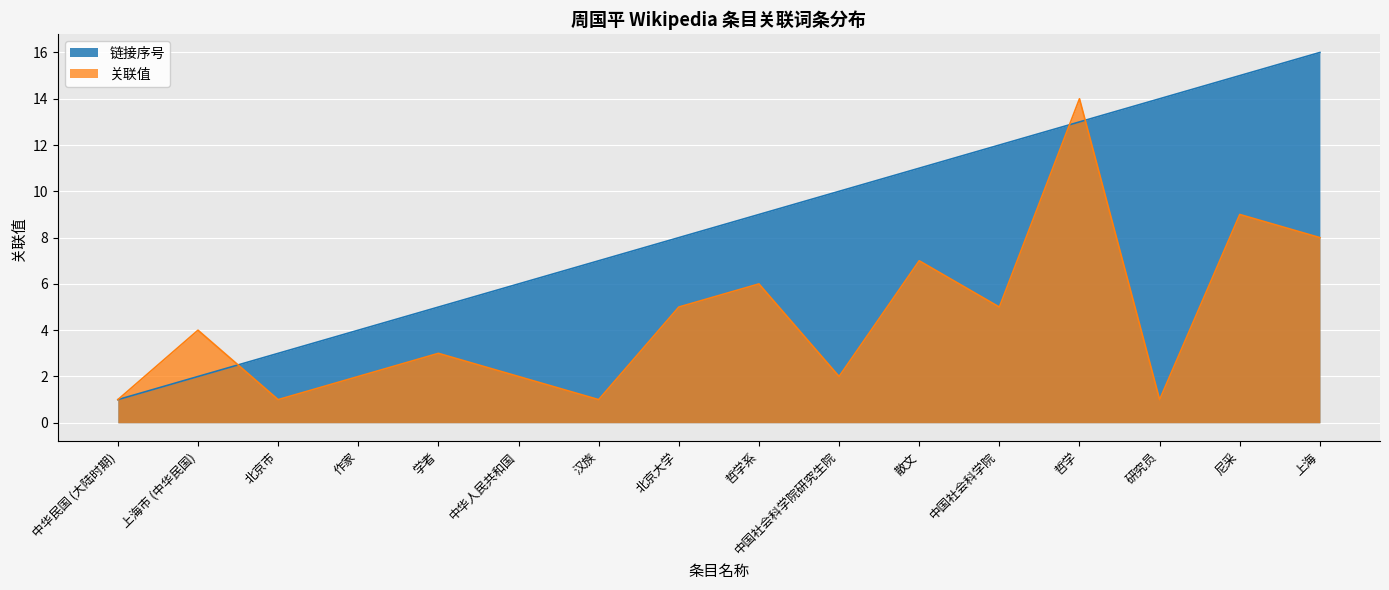

Which series has the widest spread of values?

链接序号